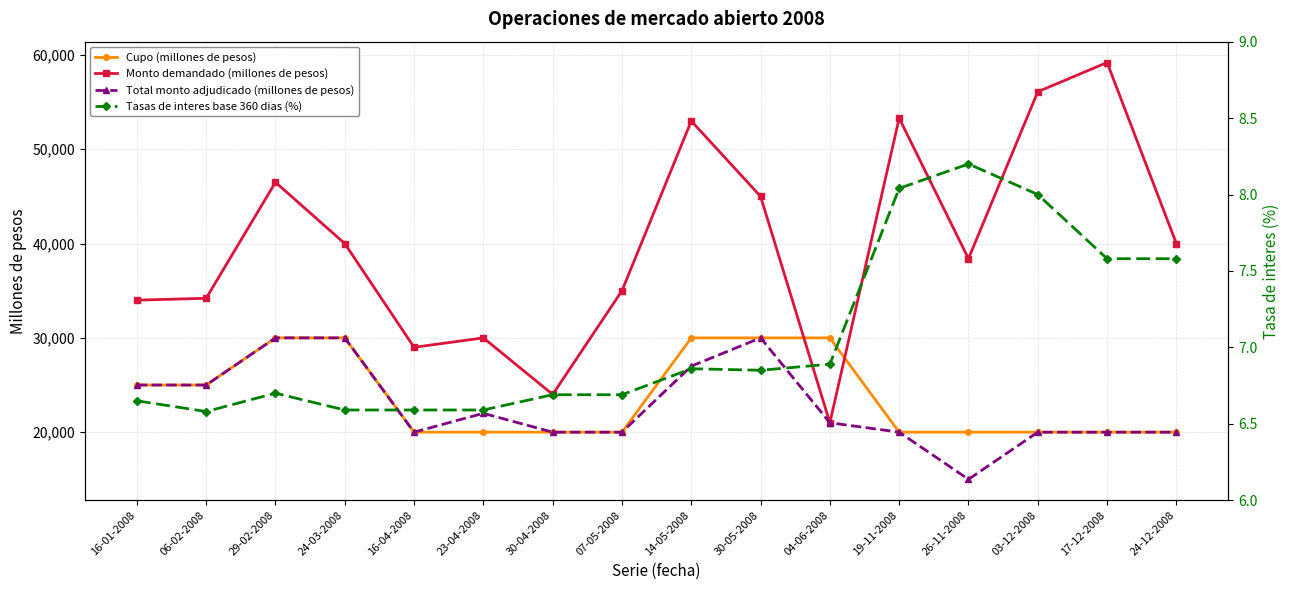

At how many categories does at least one series exceed 14627?

16